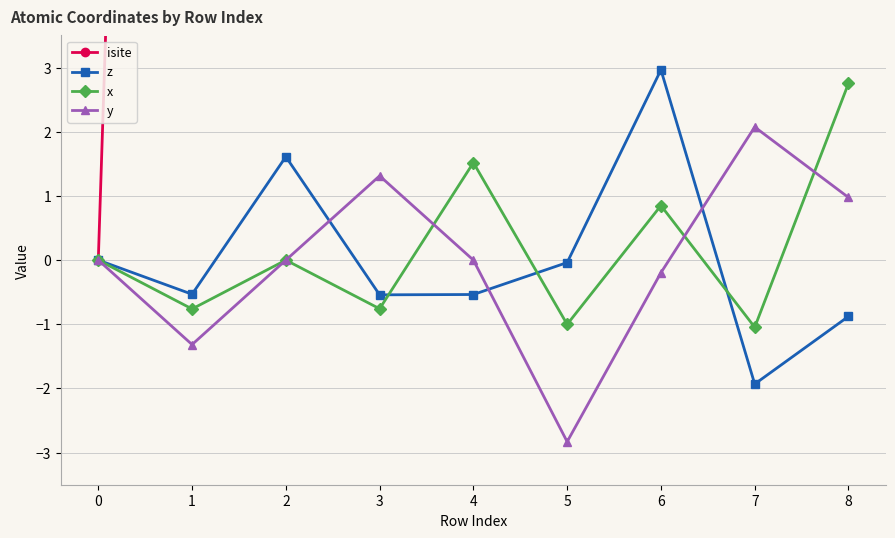

What is the spread (max minus min) of values at 7?

31.9